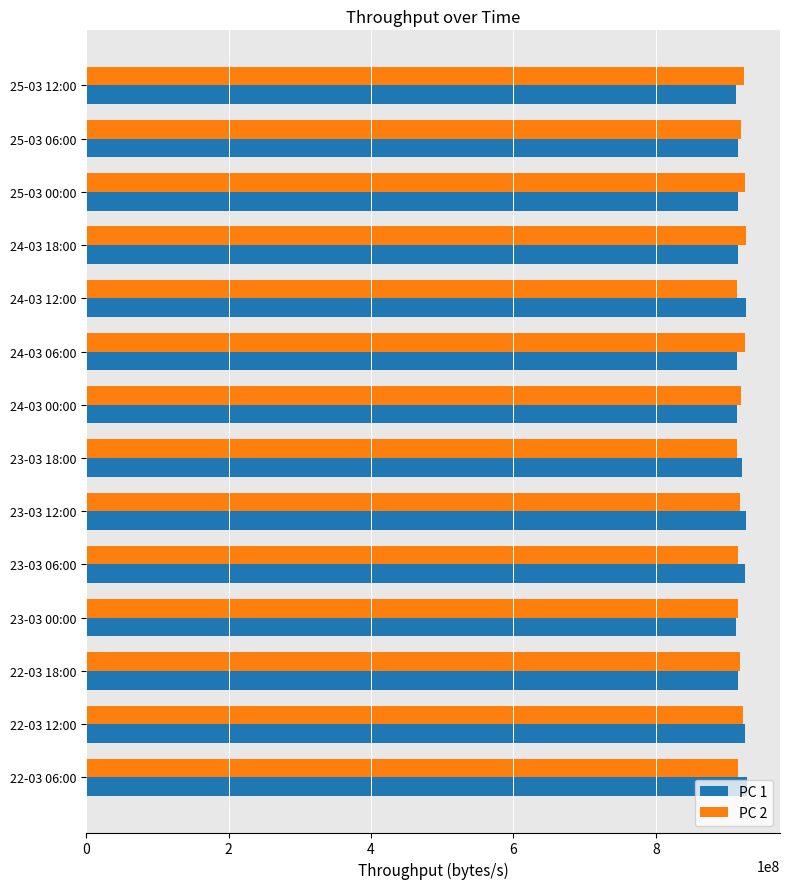

What is the minimum value shown in the chart?

912579890.0